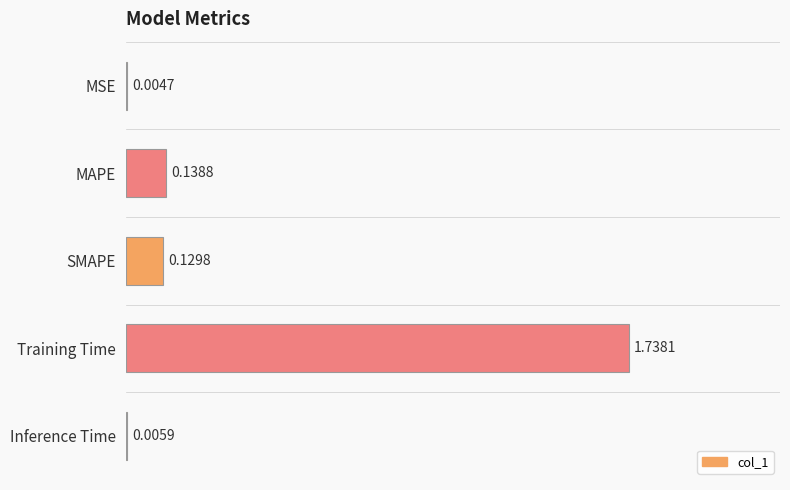

Which has a higher value, SMAPE or Training Time?

Training Time